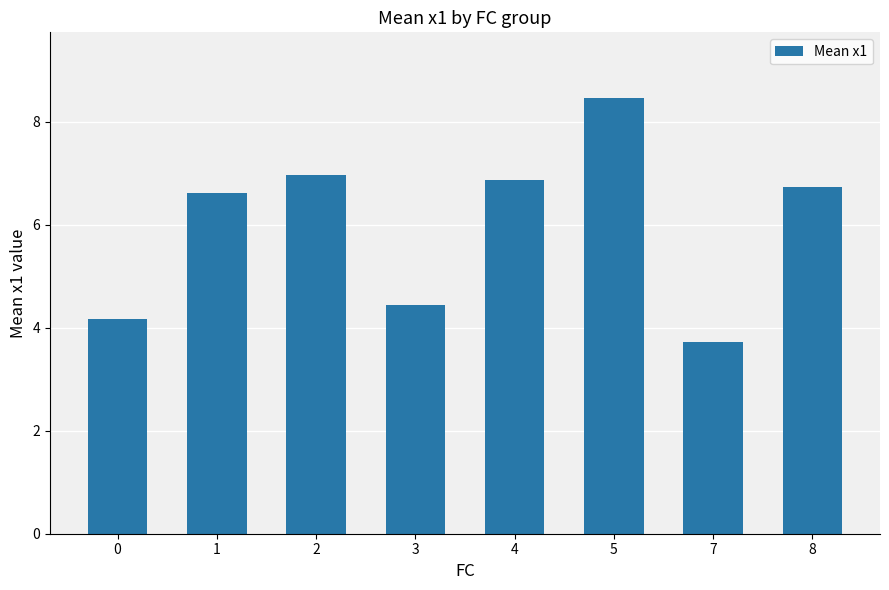

Is it true that the value at 0 is 4.2?

True